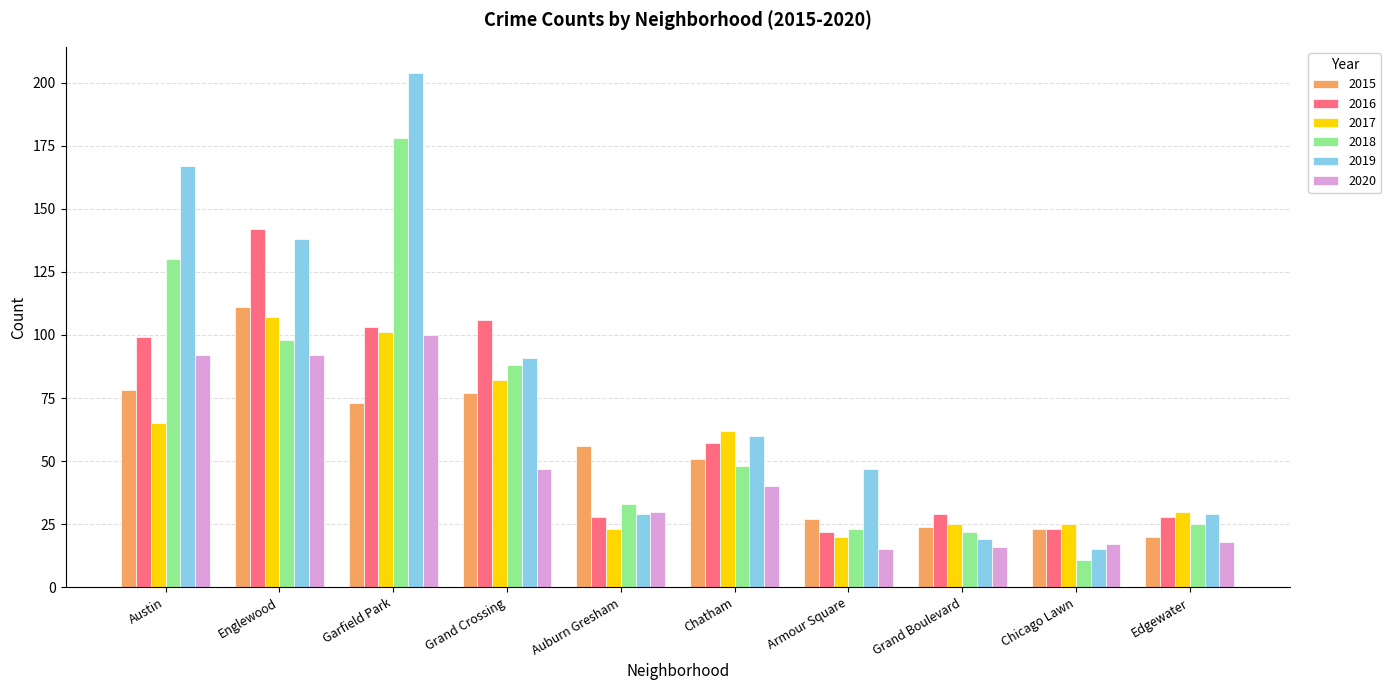

What is the difference between the maximum and minimum values in the 2017 series?

87